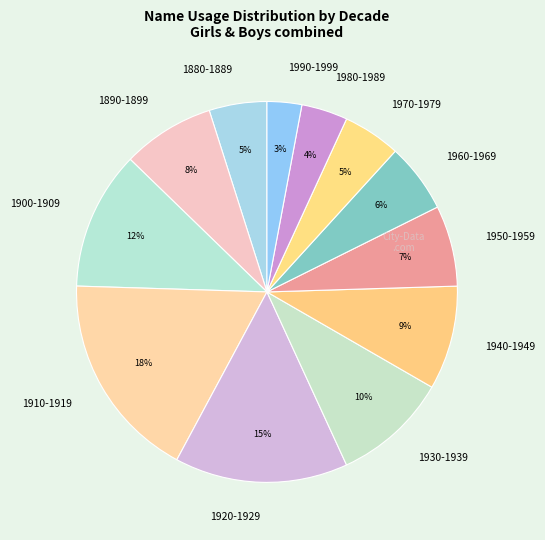

Combined, do 1910-1919 and 1950-1959 account for over 50%?

No